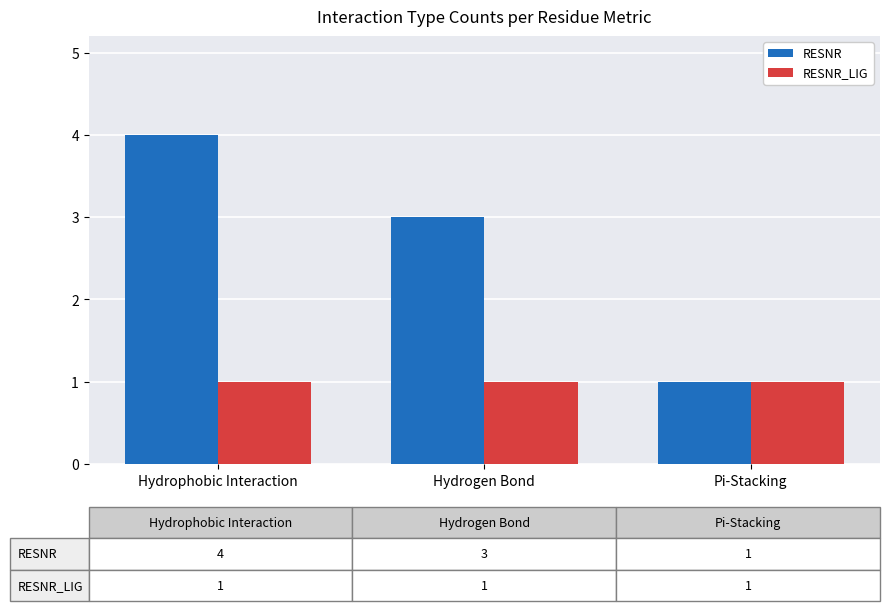

What position from the right is Pi-Stacking?

1